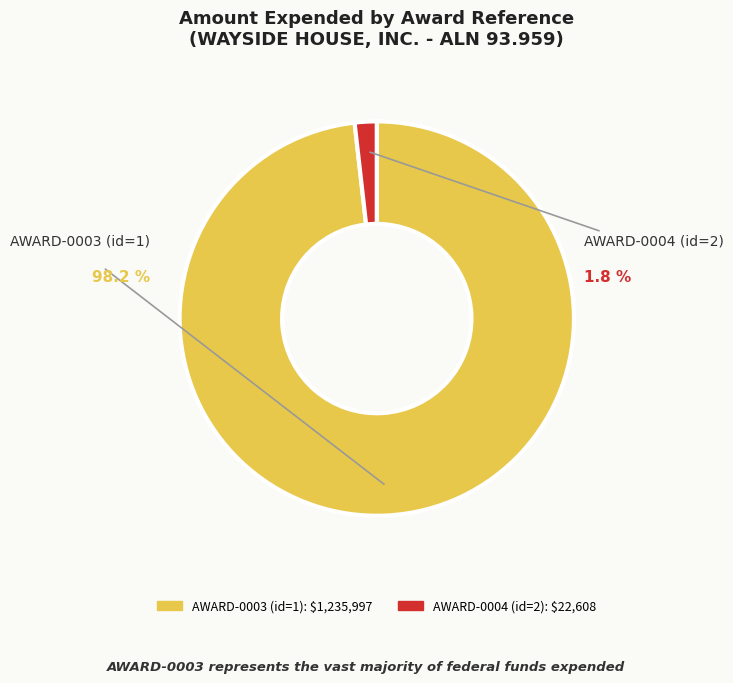

Which category has the biggest portion of the pie?

AWARD-0003 (id=1)